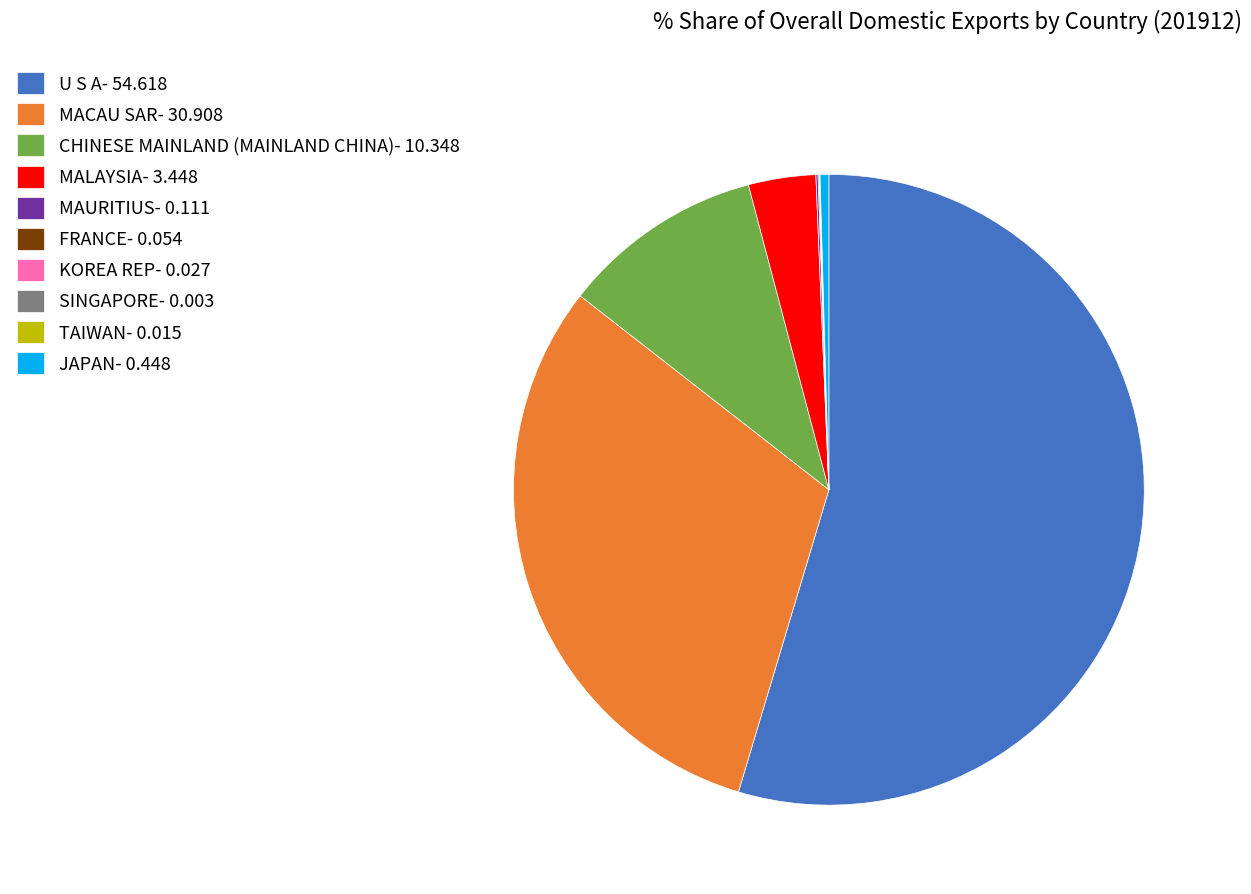

Which category has the biggest portion of the pie?

U S A